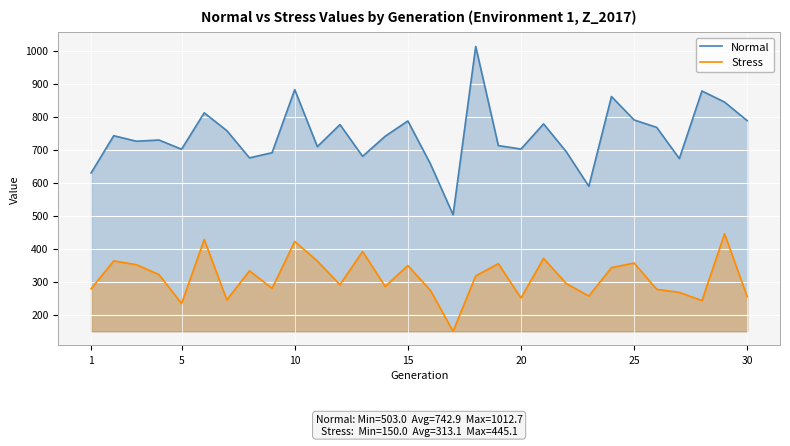

What is the difference between the maximum and minimum values in the Stress series?

295.1